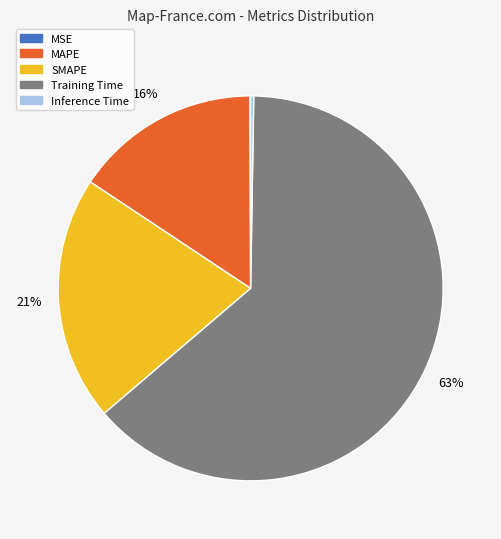

To the nearest percent, what portion does Training Time represent?

63%